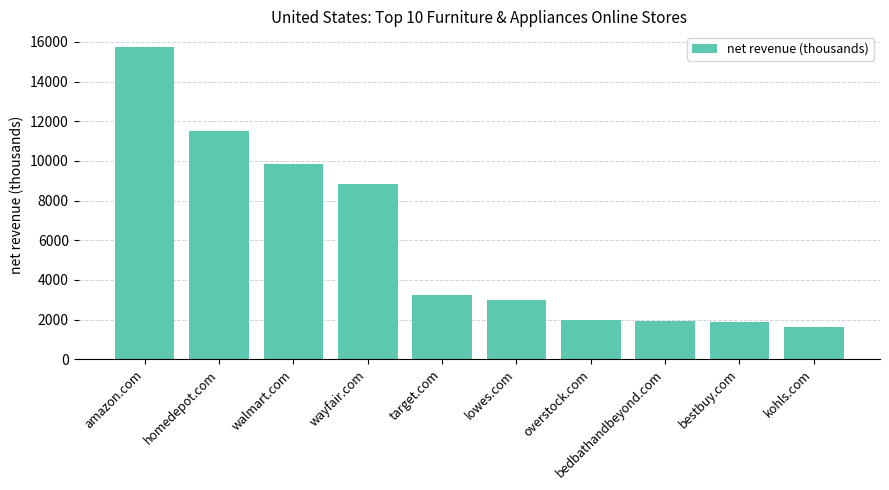

What is the minimum value shown in the chart?

1623